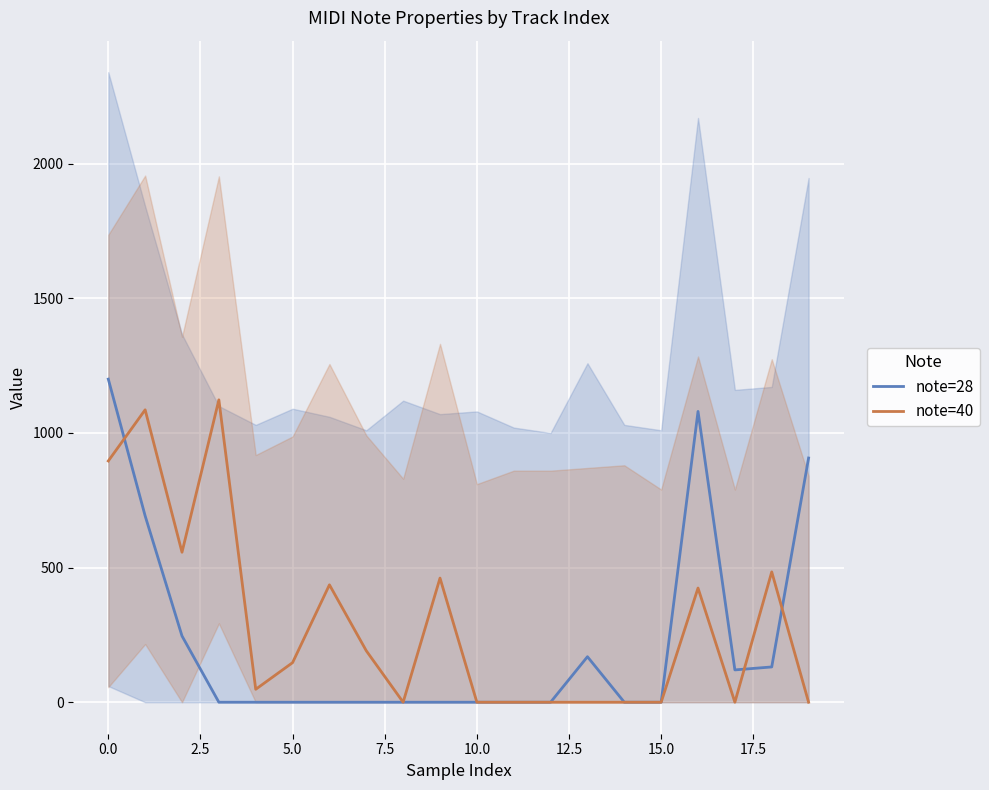

How many lines are shown in the chart?

2